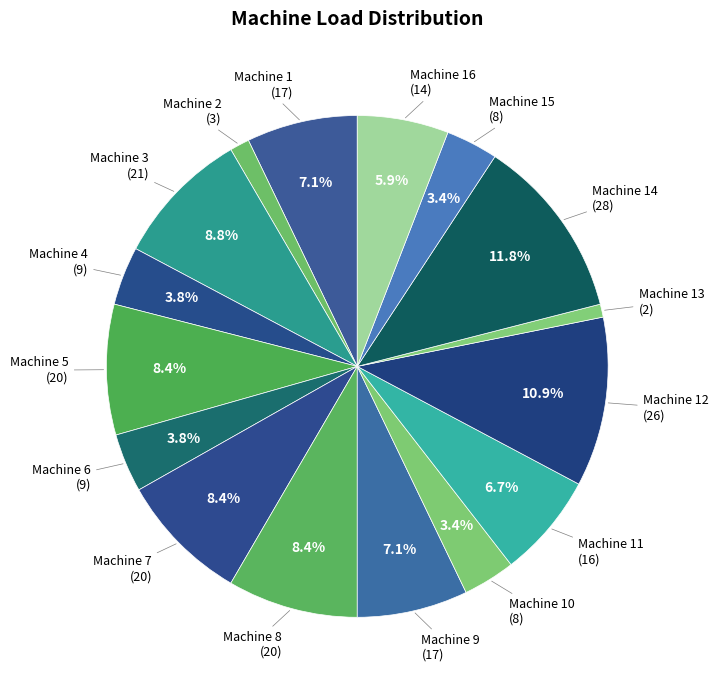

Between Machine 6 and Machine 3, which is larger?

Machine 3